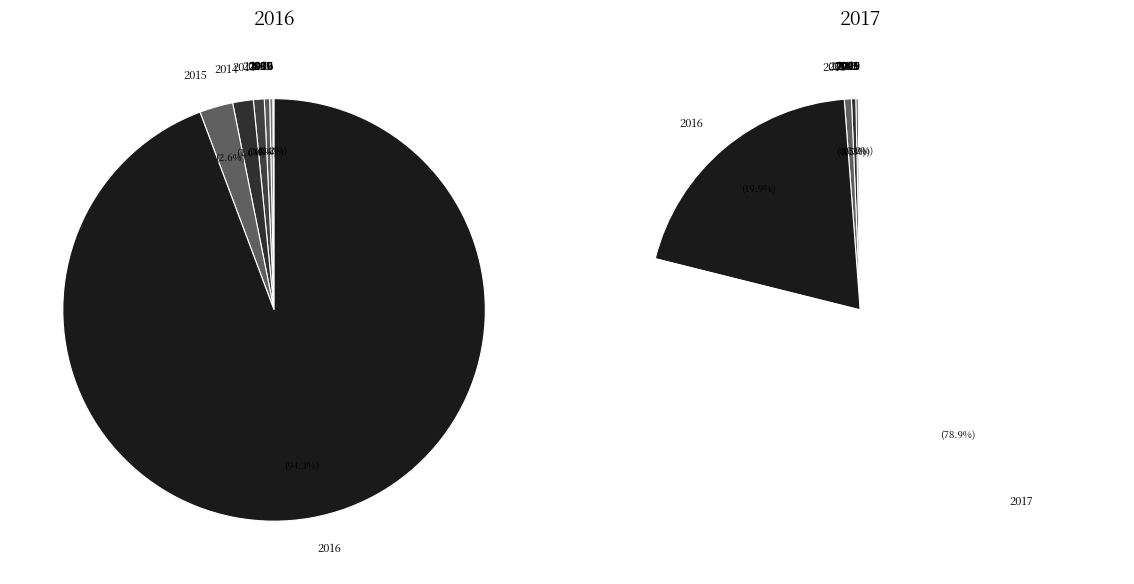

Which slice is the smallest?

1995